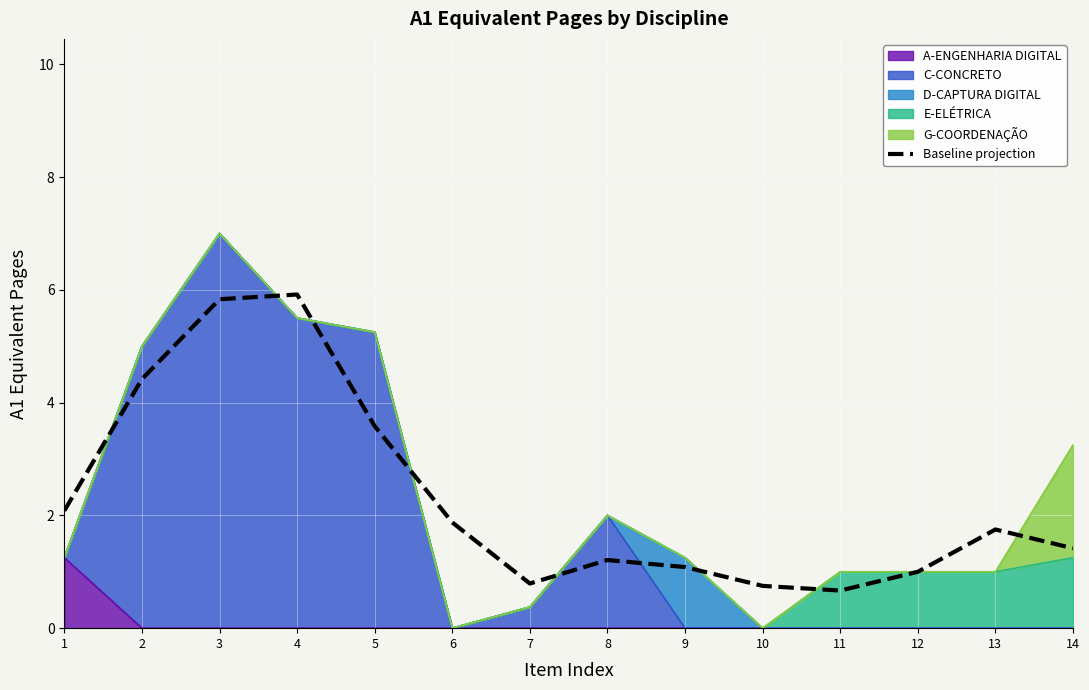

True or false: the data has more than 0 interior local peaks.

True